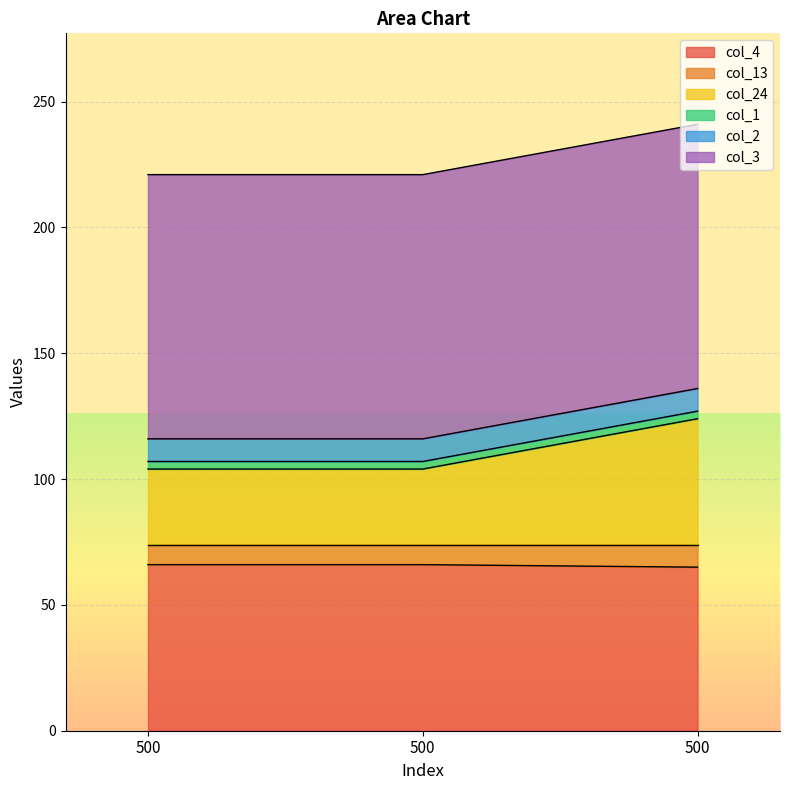

At which category is the sum across all series the highest?

500